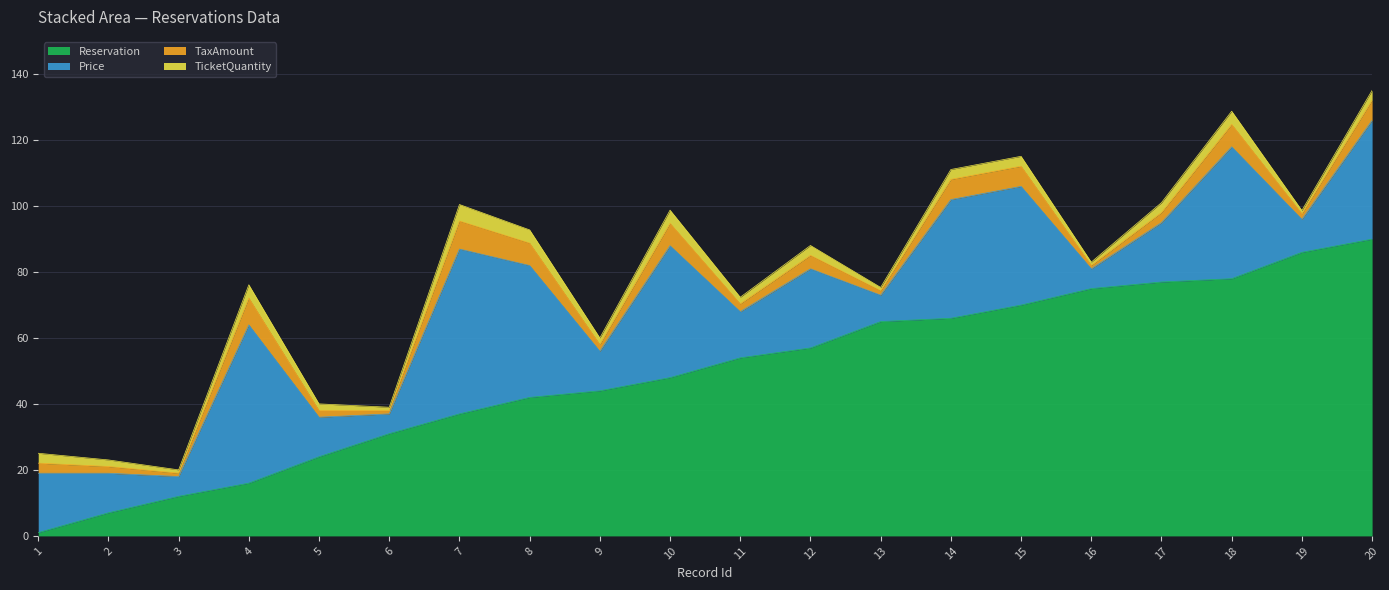

Reading left to right, what are all the values shown in this chart?

Reservation: 1=1.0	2=7.0	3=12.0	4=16.0	5=24.0	6=31.0	7=37.0	8=42.0	9=44.0	10=48.0	11=54.0	12=57.0	13=65.0	14=66.0	15=70.0	16=75.0	17=77.0	18=78.0	19=86.0	20=90.0
Price: 1=18.0	2=12.0	3=6.0	4=48.0	5=12.0	6=6.0	7=50.0	8=40.0	9=12.0	10=40.0	11=14.0	12=24.0	13=8.0	14=36.0	15=36.0	16=6.0	17=18.0	18=40.0	19=10.0	20=36.0
TaxAmount: 1=3.1	2=2.0	3=1.0	4=8.2	5=2.0	6=1.0	7=8.5	8=6.8	9=2.0	10=6.8	11=2.4	12=4.1	13=1.4	14=6.1	15=6.1	16=1.0	17=3.1	18=6.8	19=1.7	20=6.1
TicketQuantity: 1=3.0	2=2.0	3=1.0	4=4.0	5=2.0	6=1.0	7=5.0	8=4.0	9=2.0	10=4.0	11=2.0	12=3.0	13=1.0	14=3.0	15=3.0	16=1.0	17=3.0	18=4.0	19=1.0	20=3.0